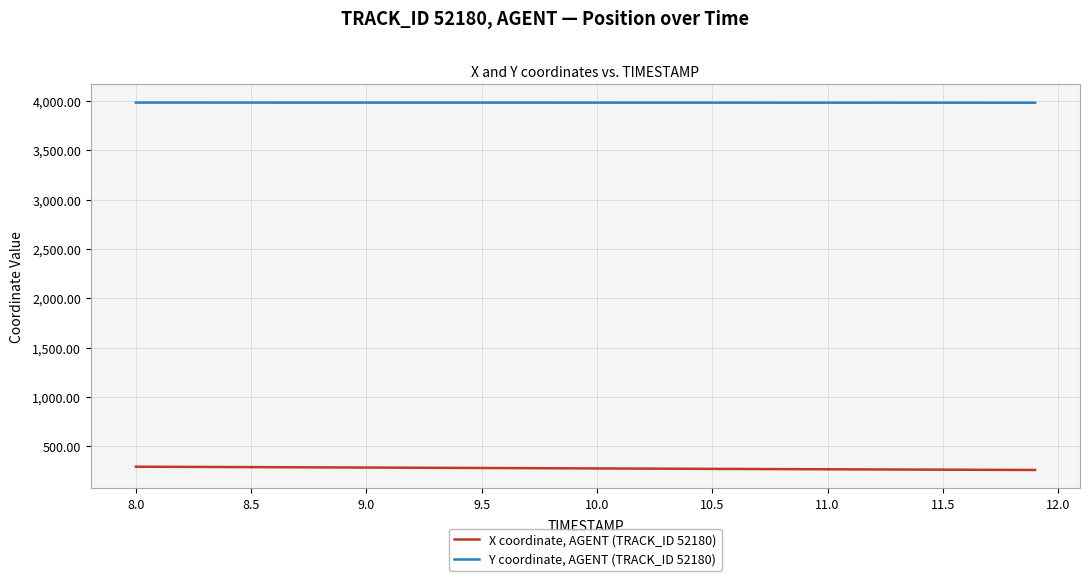

Which series has the largest total across all categories?

Y coordinate, AGENT (TRACK_ID 52180)